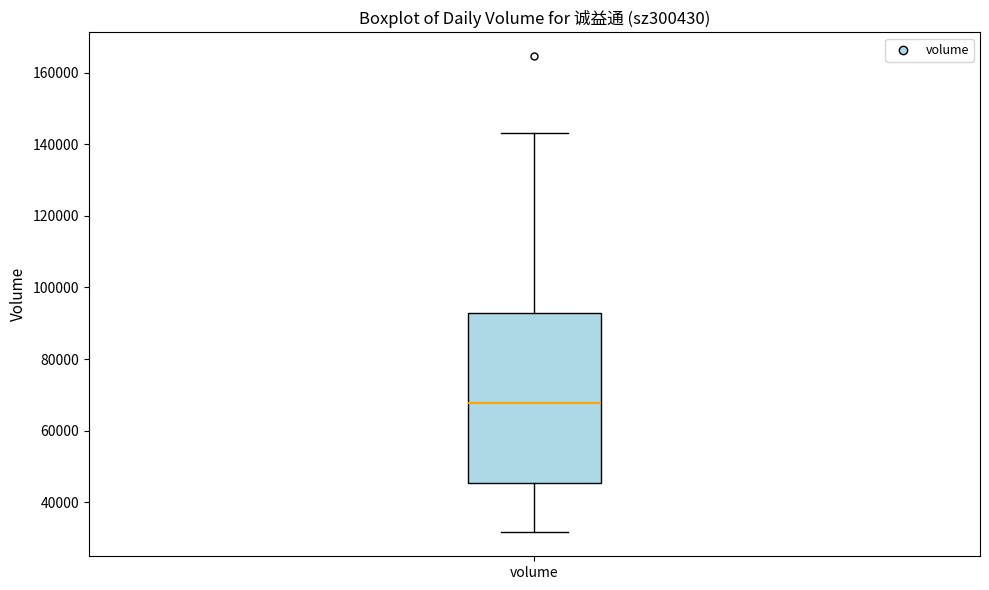

Read this box plot against the y-axis: the position of the median line, the range covered by the box, and the ends of both whiskers. The values are not printed on the chart, so give them approximately, as read against the axis.

median 68000, box 46000 to 92000, whiskers 32000 to 144000